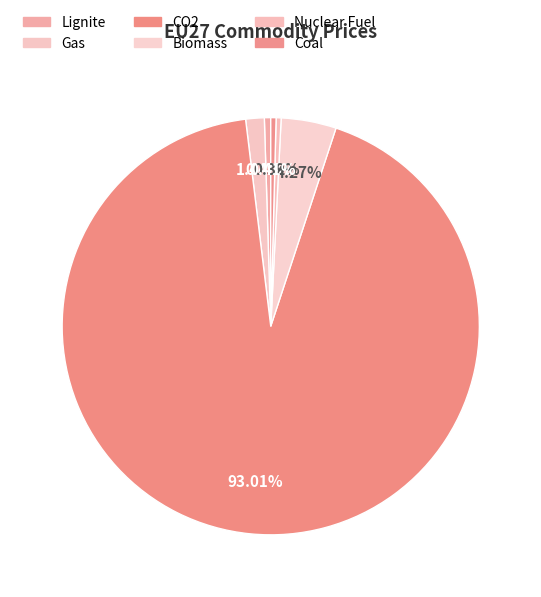

Does any single category account for the majority?

Yes